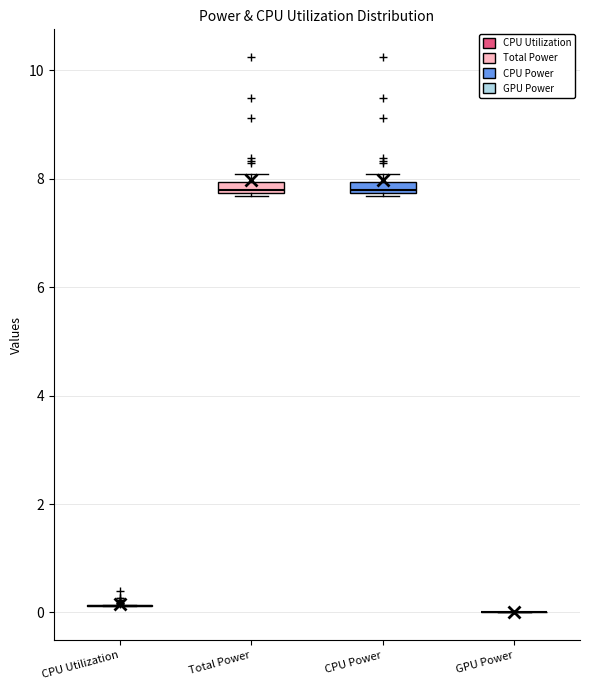

Where is the lower edge of the box for Total Power on the y-axis? The values are not printed on the chart, so give them approximately, as read against the axis.

7.8